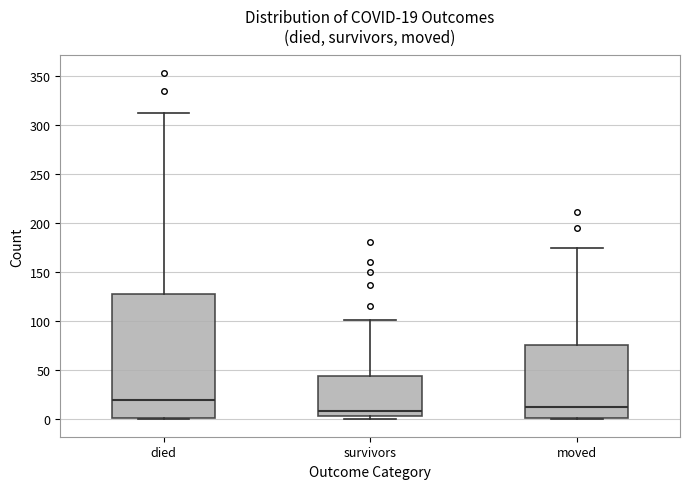

Which box is the tallest, from its lower edge to its upper edge?

died